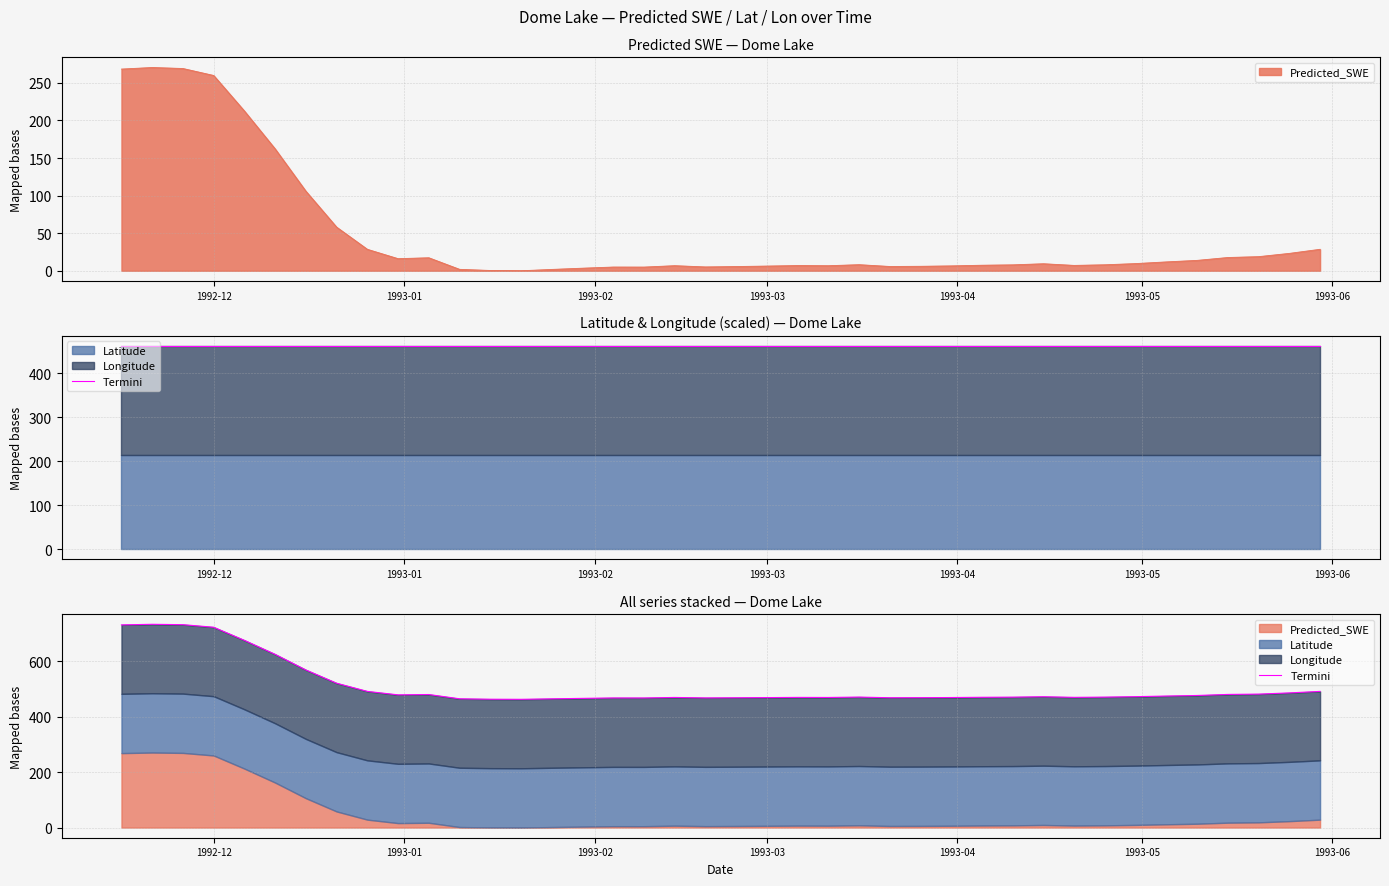

What is the label of the 4th point from the left?

1992-12